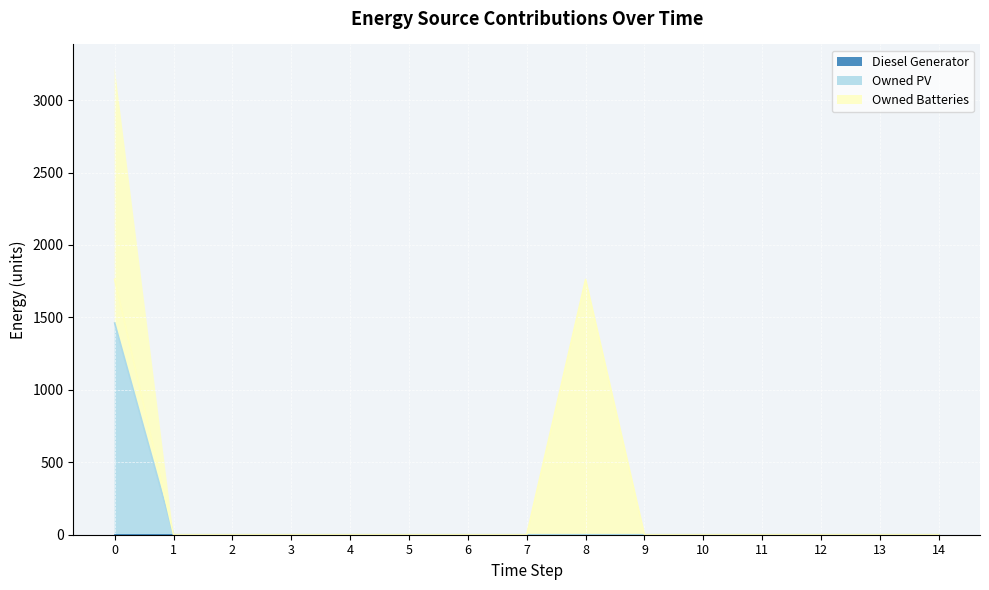

Which series has the largest total across all categories?

Owned Batteries